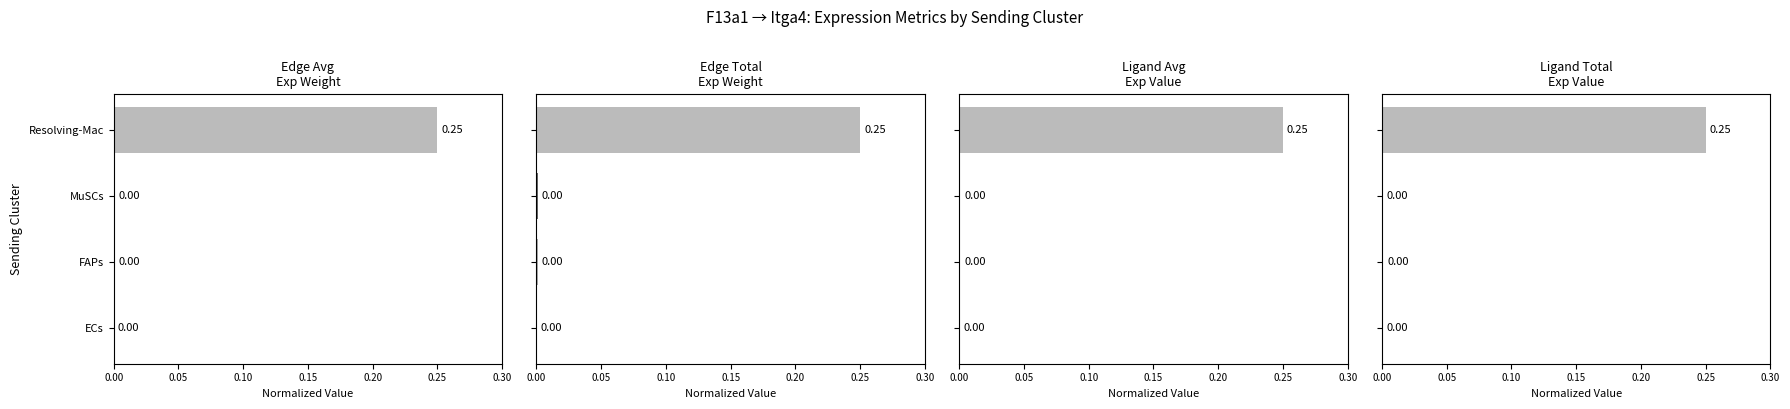

Which series has the largest range (max minus min)?

Edge average expression weight